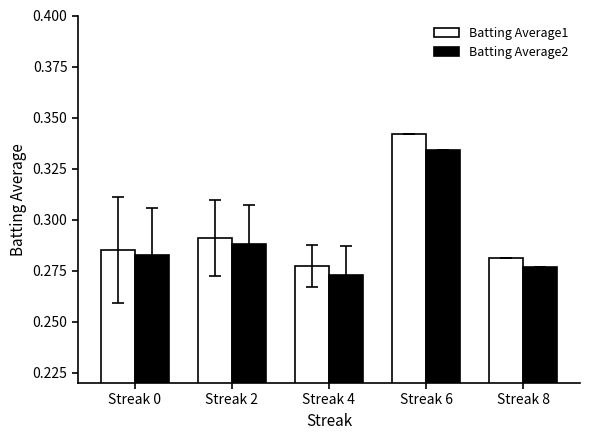

Which category has the lowest value across all series?

Streak 4